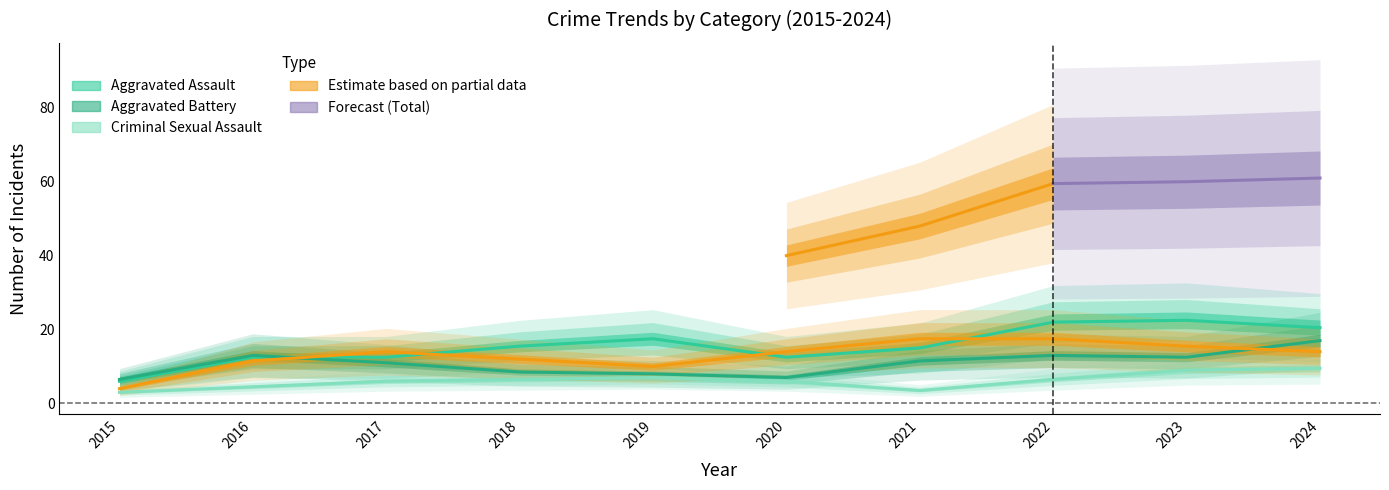

True or false: Aggravated Battery and Total cross at least once.

False